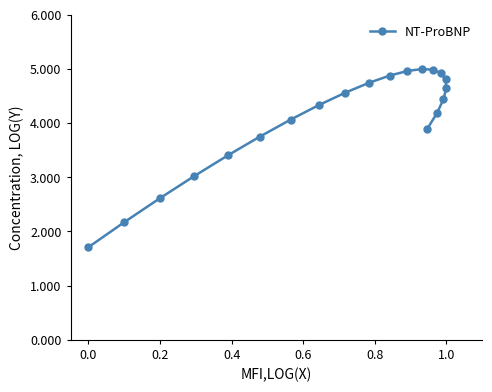

What is the difference between the second highest and second lowest values?

2.8